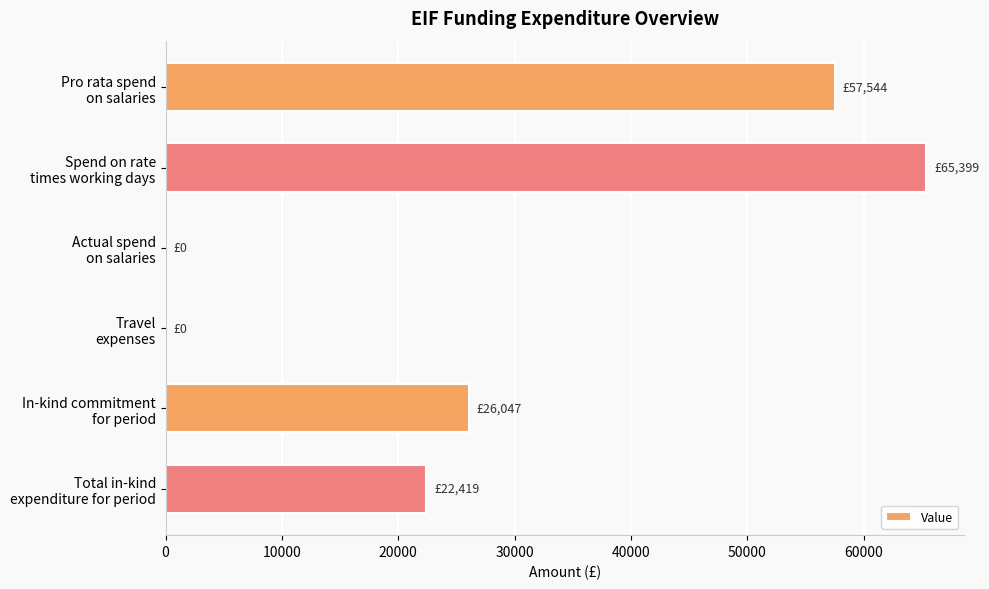

What is the maximum value shown in the chart?

65399.0